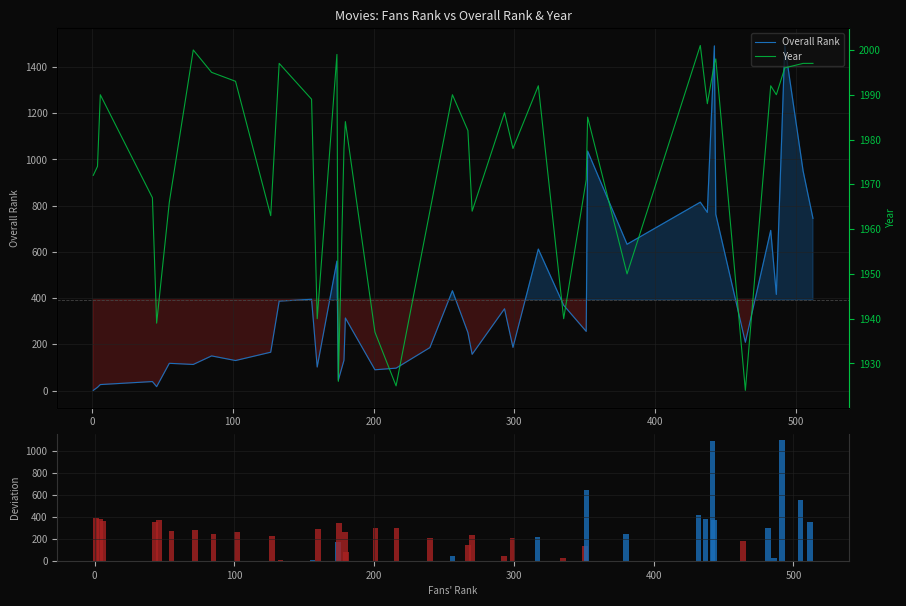

Which series has the largest range (max minus min)?

Overall Rank